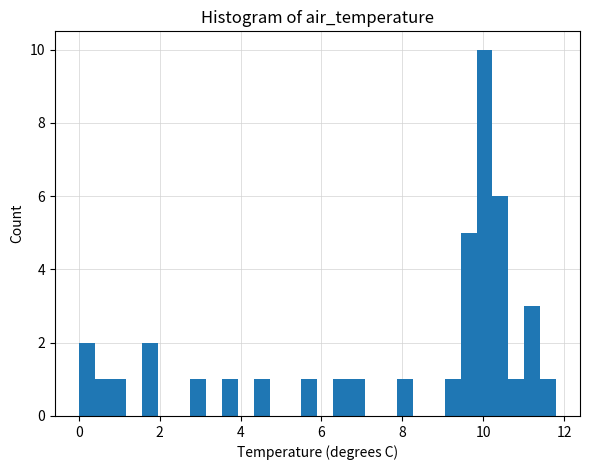

Around what value on the x-axis is the tallest bar? Give the approximate position of its centre, as read against the axis.

10.0